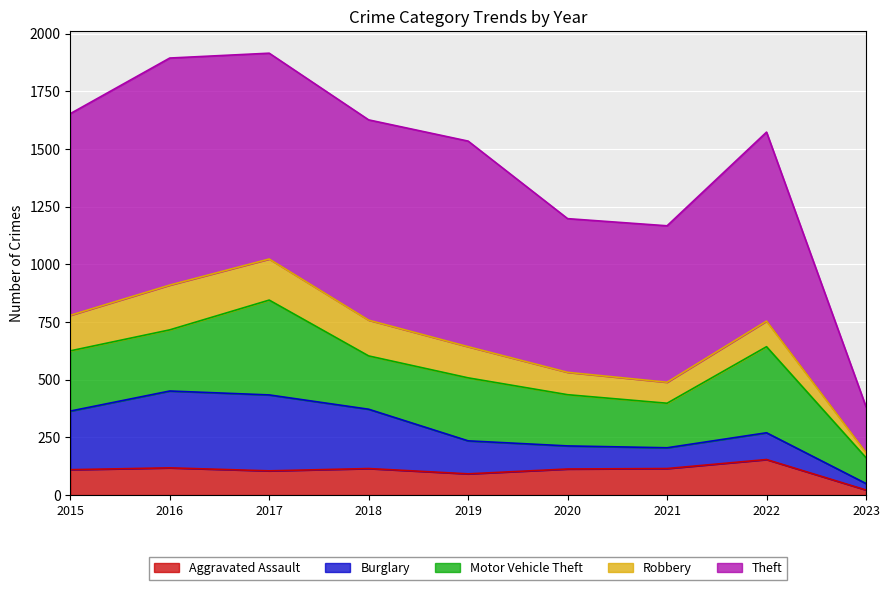

How many values in the Theft series are below 868?

4